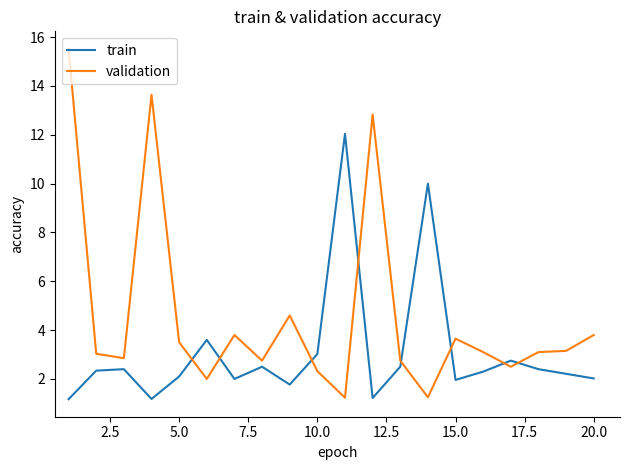

In validation, how many points are higher than both neighbors (excluding endpoints)?

5